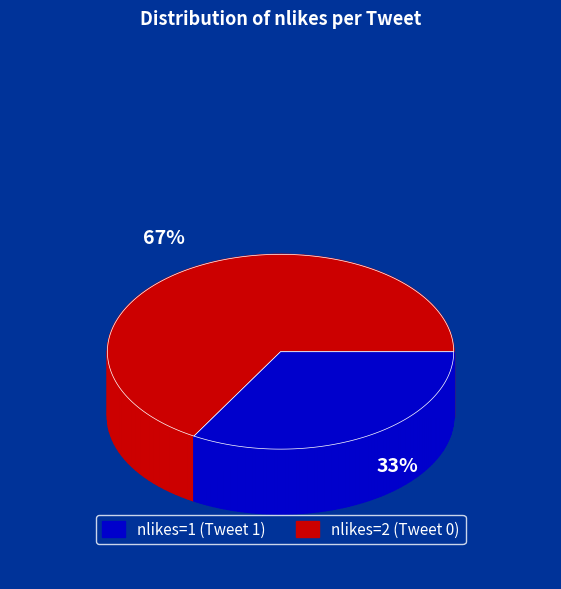

To the nearest percent, what is the average slice percentage?

50%